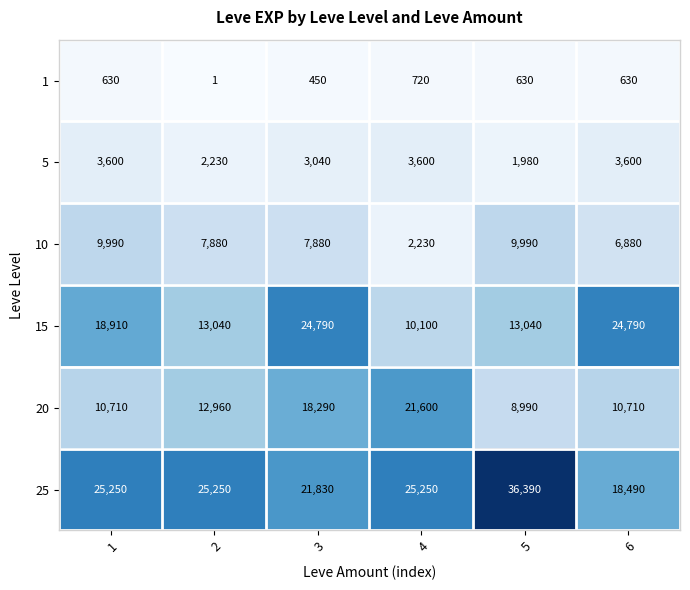

What is the maximum value shown in the chart?

36390